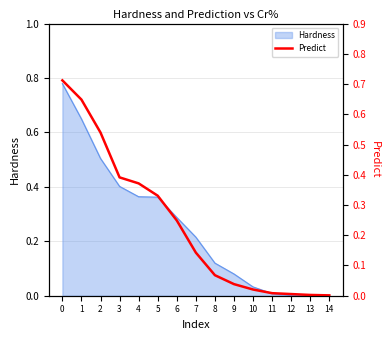

The value at 4 is 0.6. True or false?

False